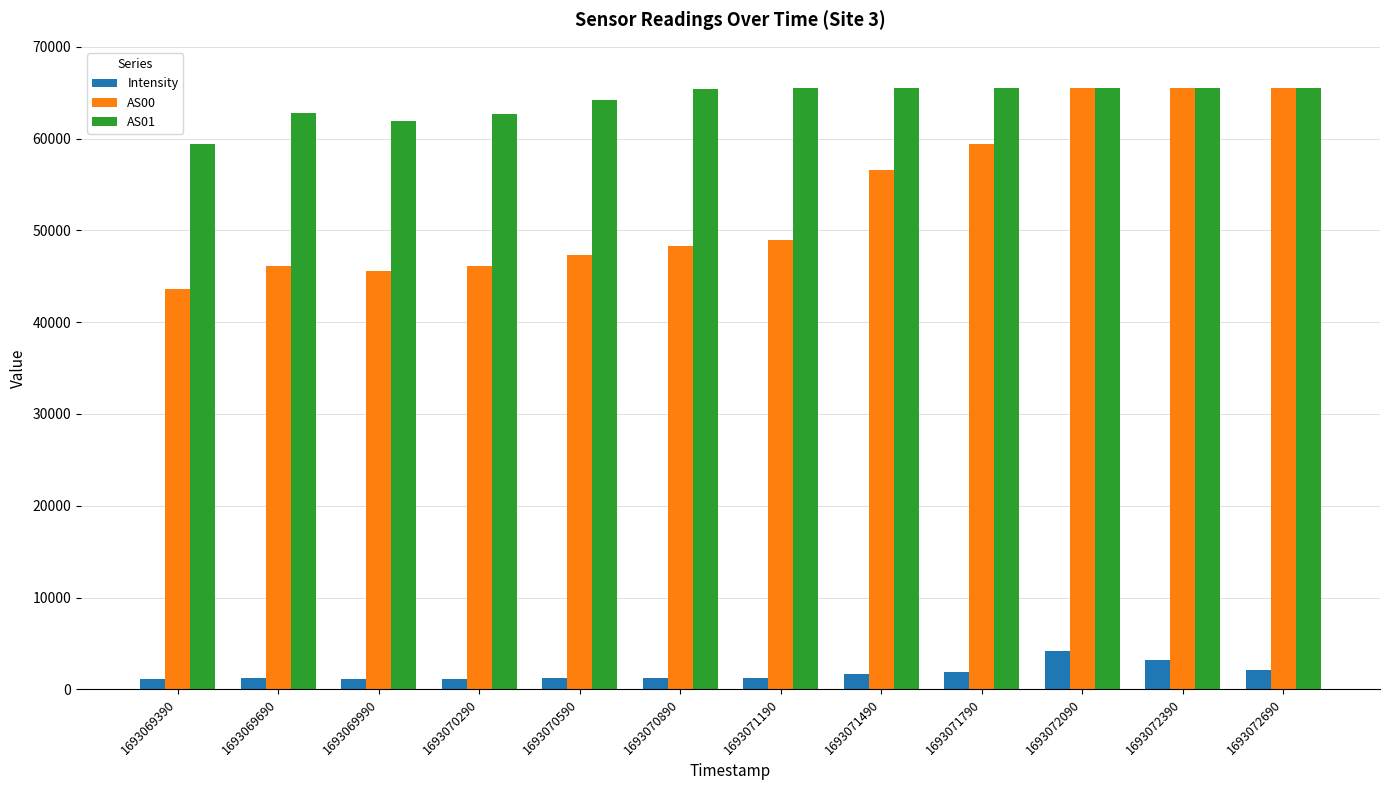

At 1693069990, list the series in order from largest to smallest.

AS01, AS00, Intensity